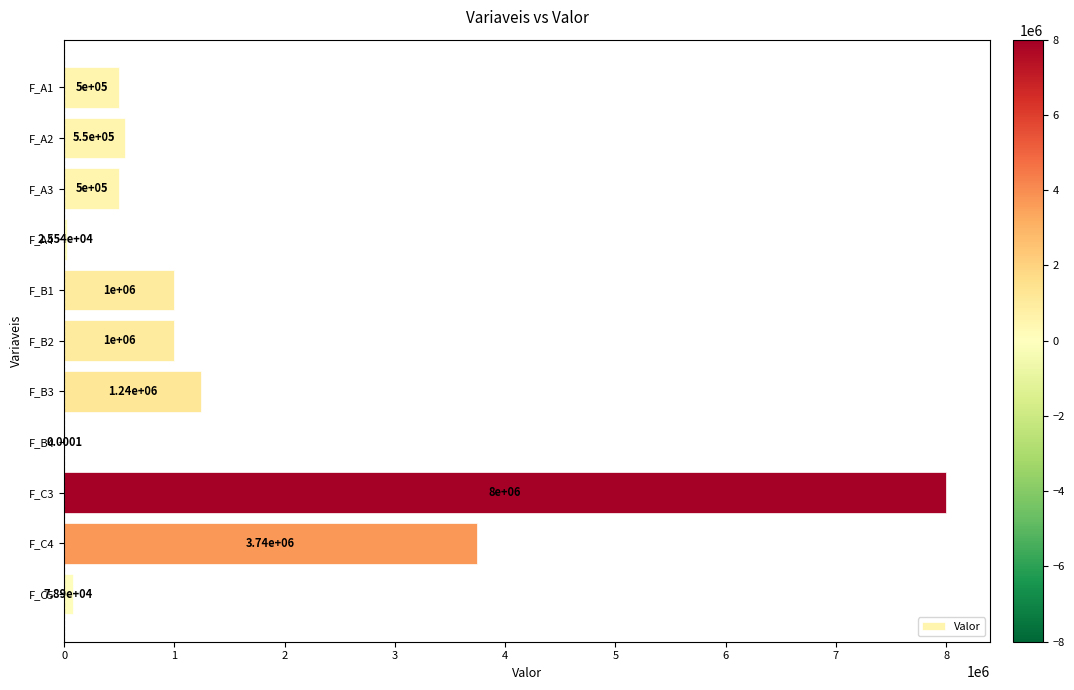

What is the maximum value shown in the chart?

8000000.0